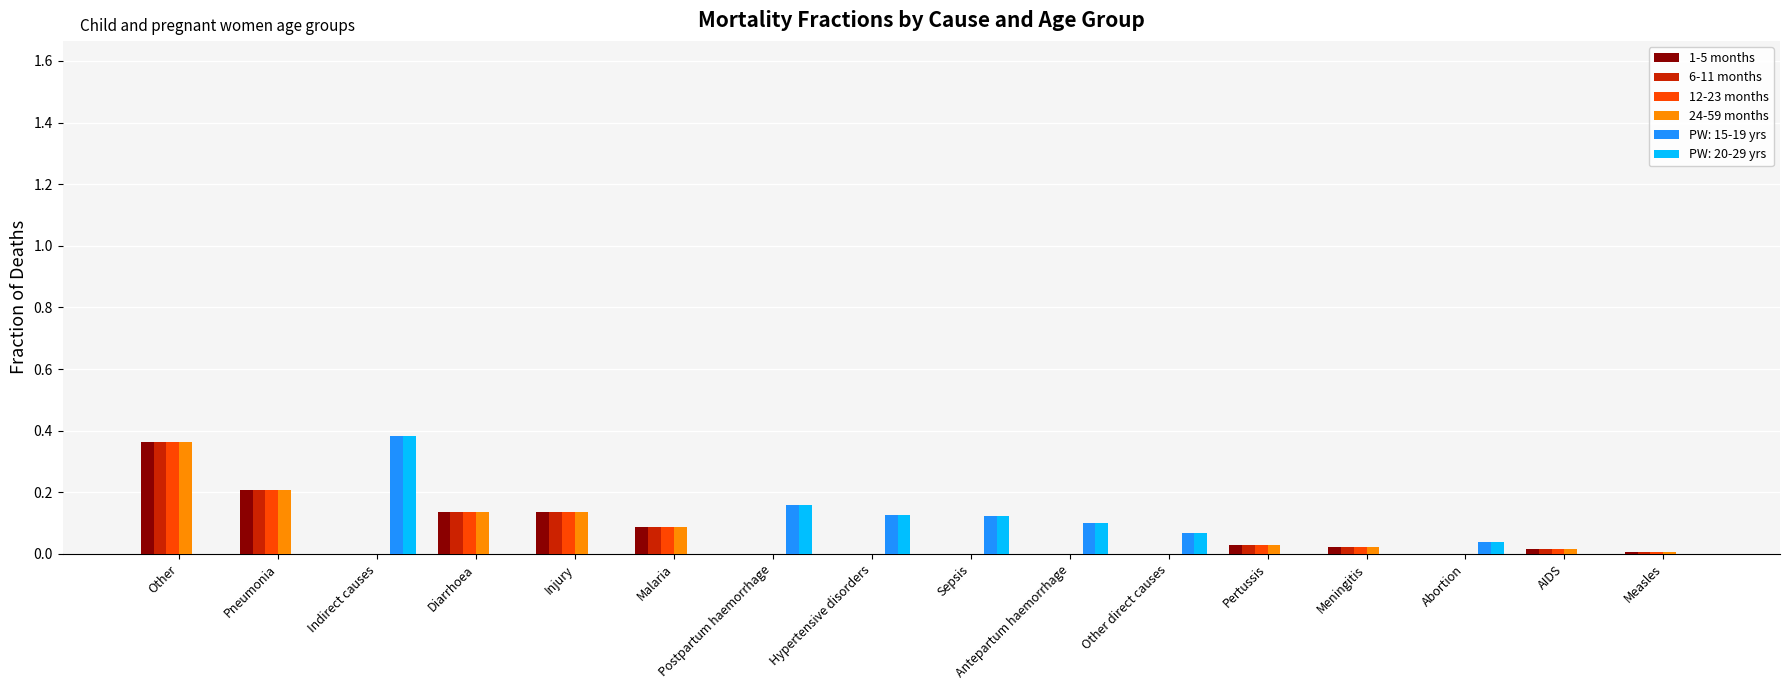

The value of 24-59 months at Abortion is 0.2. True or false?

False